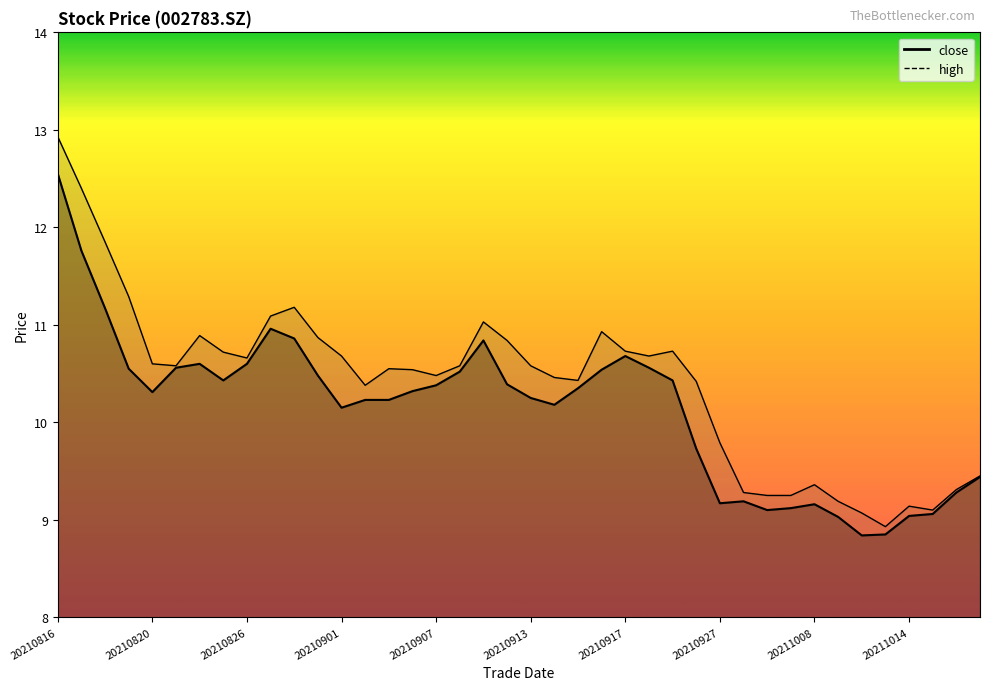

Reading left to right, transcribe all the data shown in this chart.

close: 12.6	11.8	11.2	10.6	10.3	10.6	10.6	10.4	10.6	11.0	10.9	10.5	10.2	10.2	10.2	10.3	10.4	10.5	10.8	10.4	10.2	10.2	10.3	10.5	10.7	10.6	10.4	9.7	9.2	9.2	9.1	9.1	9.2	9.0	8.8	8.8	9.0	9.1	9.3	9.4
high: 12.9	12.4	11.8	11.3	10.6	10.6	10.9	10.7	10.7	11.1	11.2	10.9	10.7	10.4	10.6	10.5	10.5	10.6	11.0	10.8	10.6	10.5	10.4	10.9	10.7	10.7	10.7	10.4	9.8	9.3	9.2	9.2	9.4	9.2	9.1	8.9	9.1	9.1	9.3	9.4